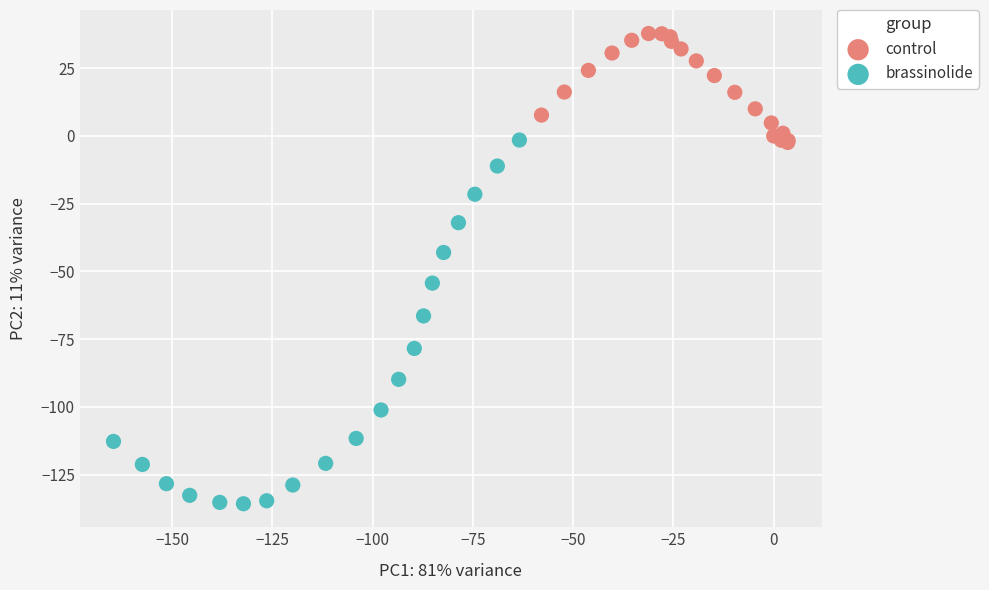

Which series has the widest spread of Y values?

brassinolide